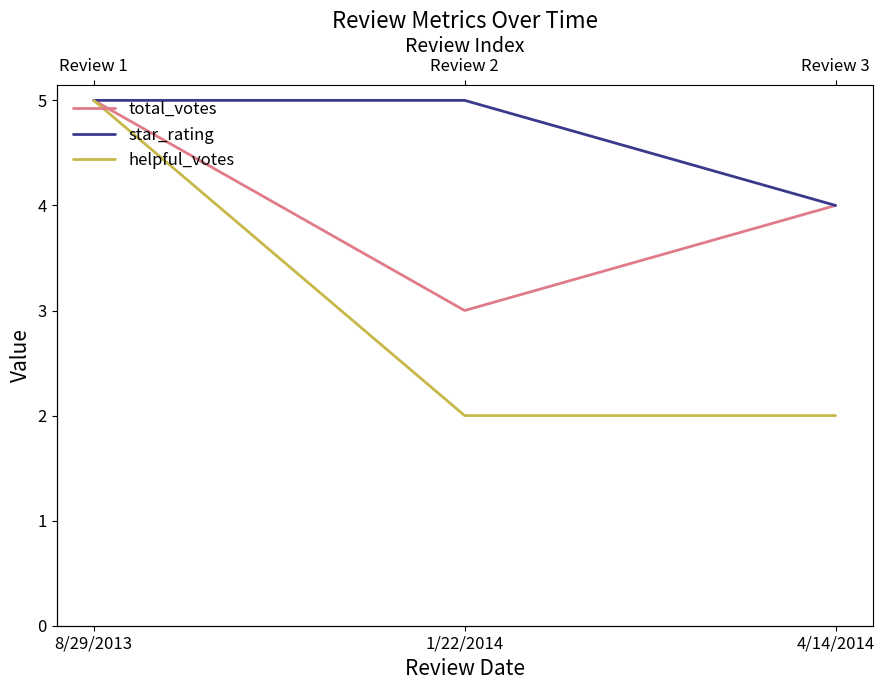

Which category has the highest value in the helpful_votes series?

8/29/2013